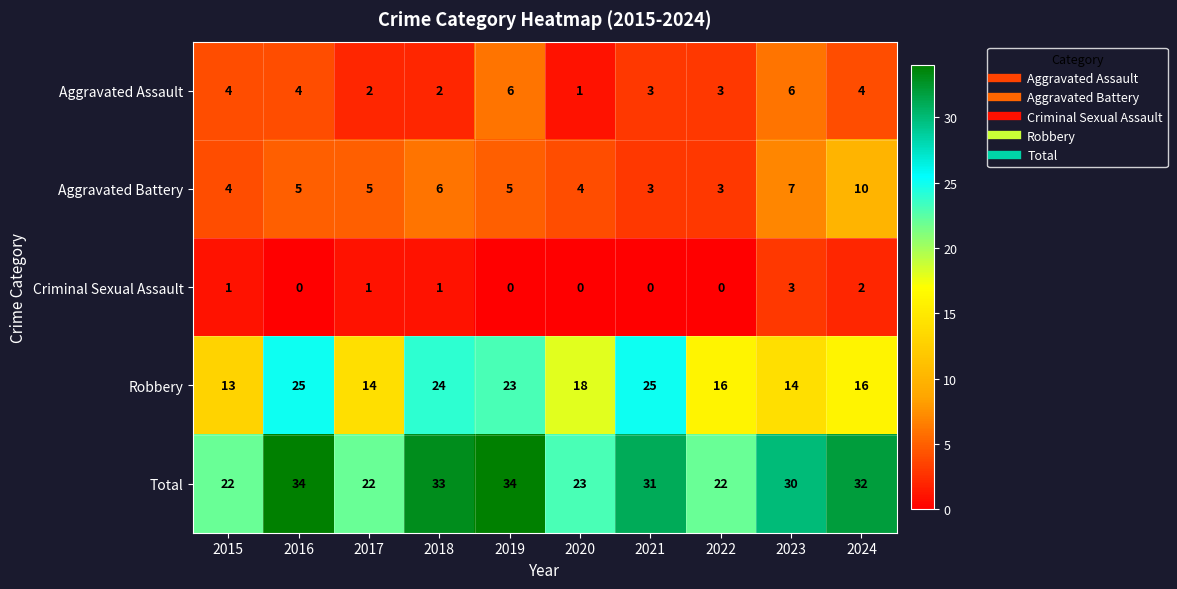

List the series in order of their peak value, highest first.

Total, Robbery, Aggravated Battery, Aggravated Assault, Criminal Sexual Assault